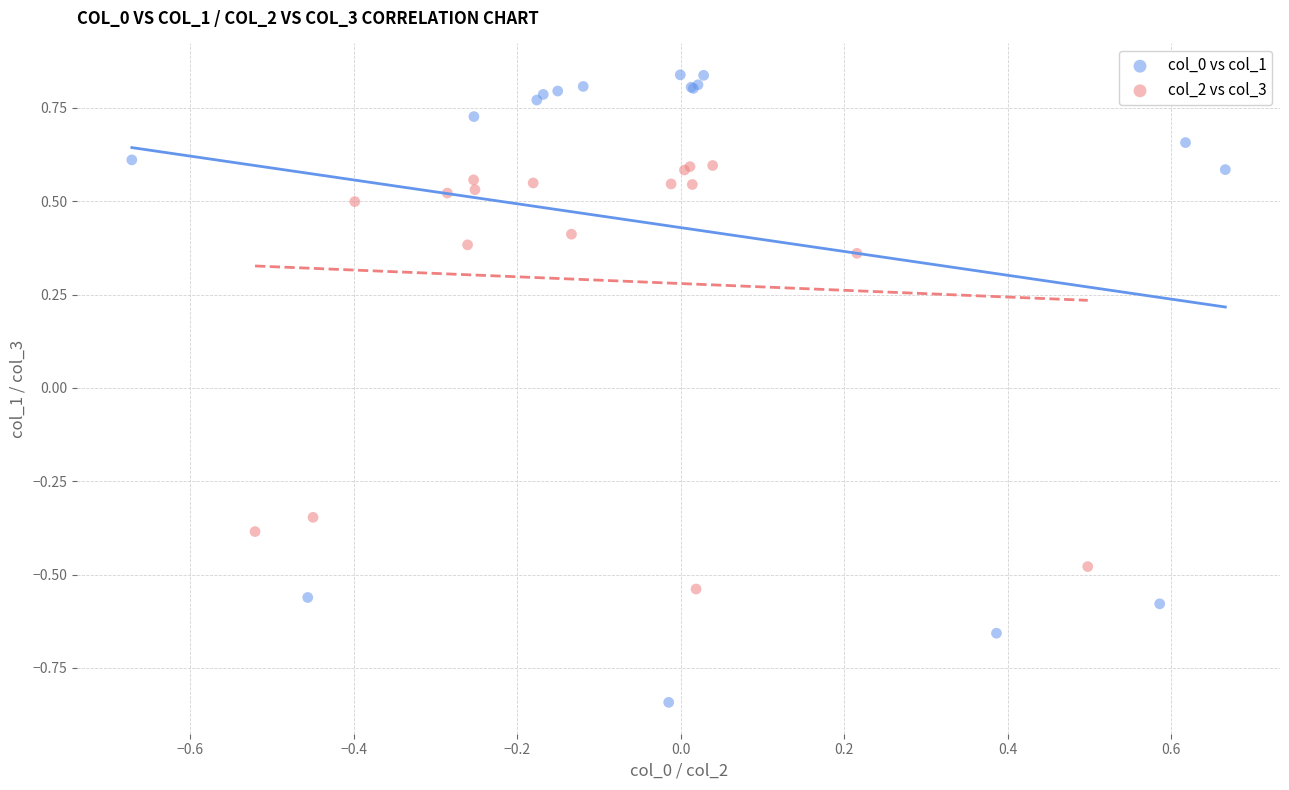

What are all the series names shown in the legend?

col_0 vs col_1, col_2 vs col_3